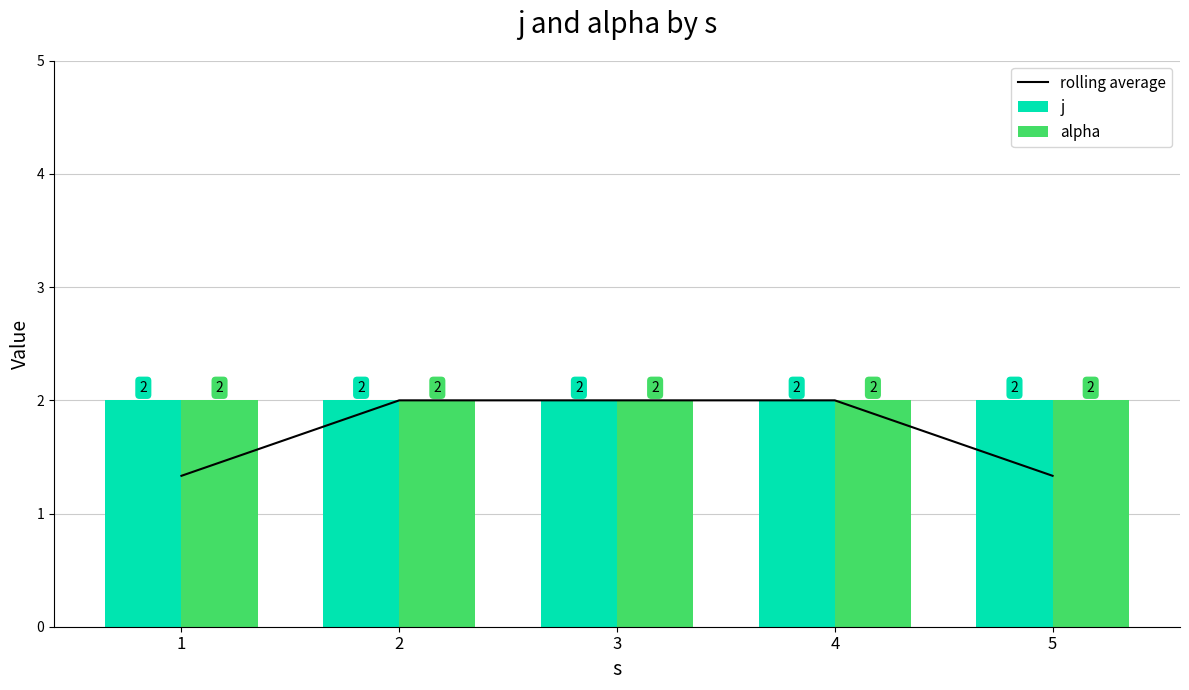

Which series has the widest spread of values?

rolling average